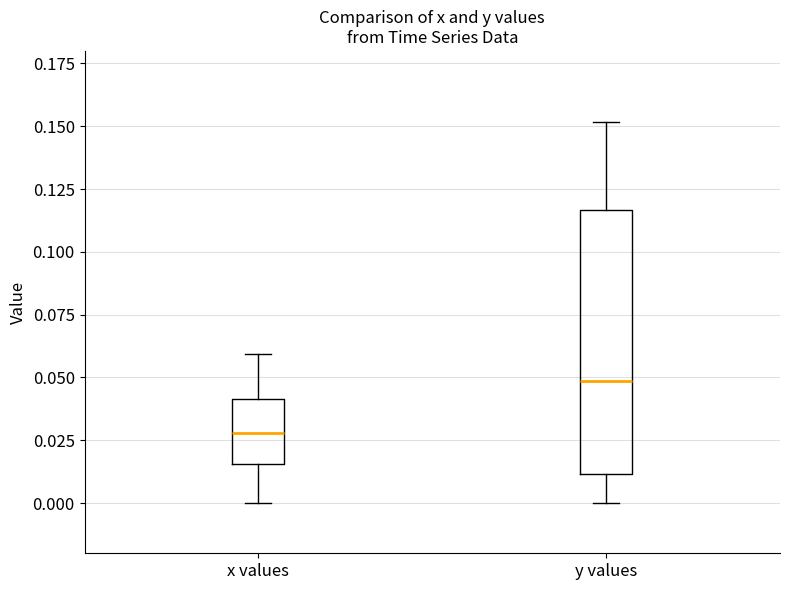

Which box's median line is the highest?

y values